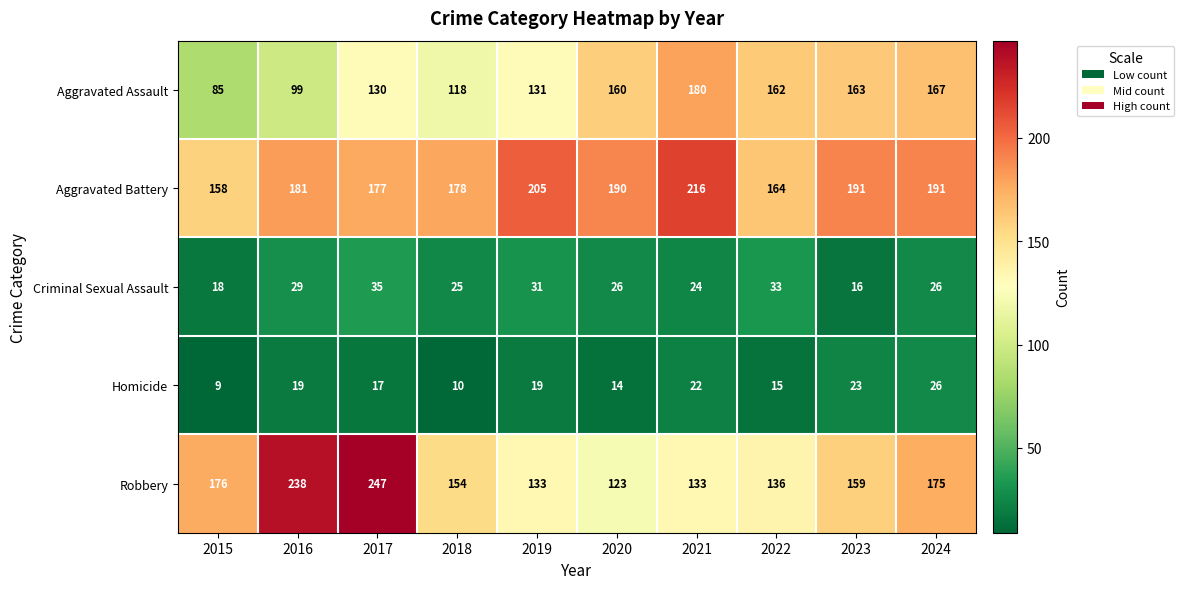

Where is Criminal Sexual Assault nearest to the value 25?

2018